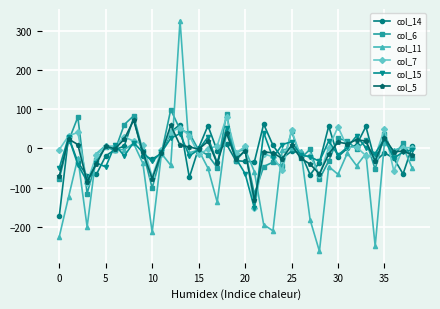

What is the greatest value displayed?

326